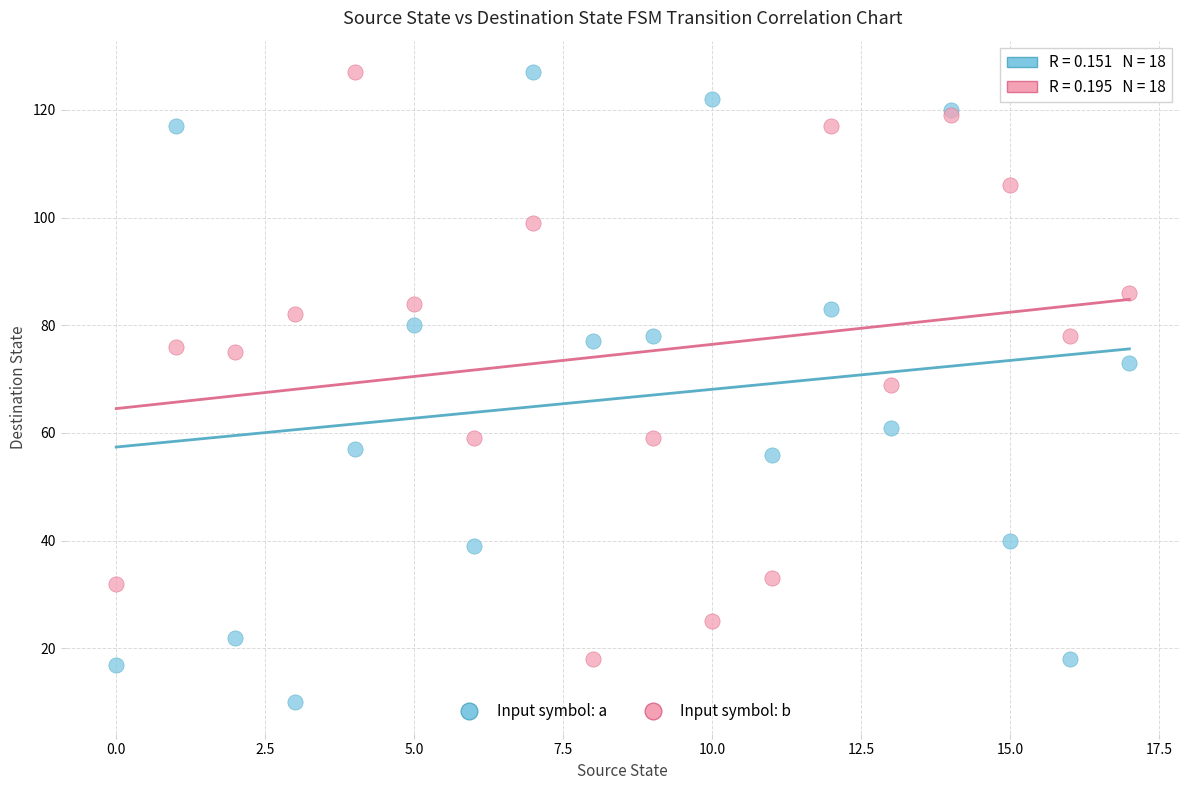

Which series reaches the minimum Y coordinate?

Input symbol: a